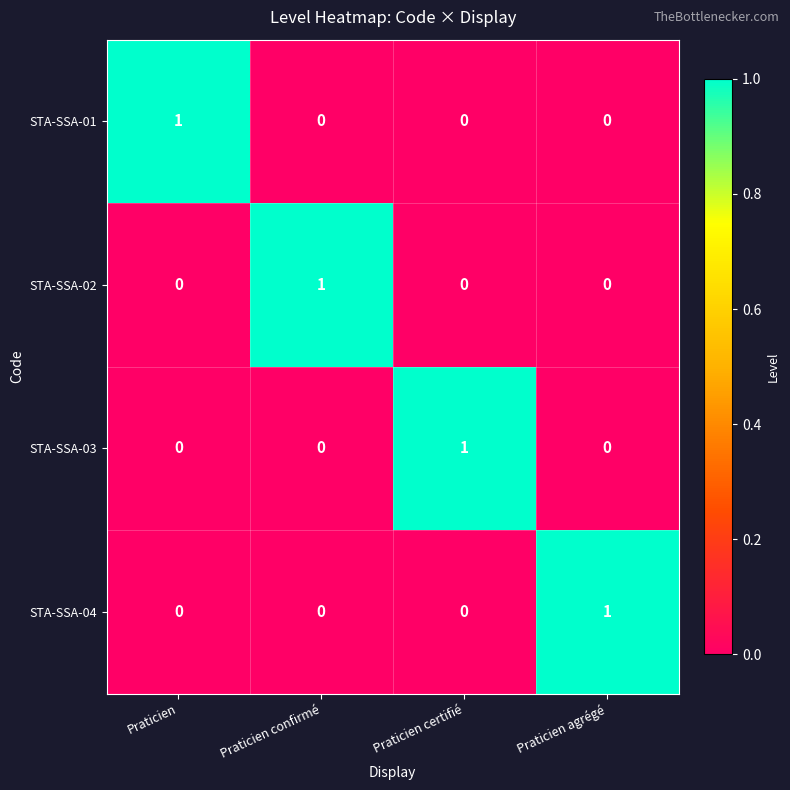

At which label does STA-SSA-04 reach its peak?

Praticien agrégé